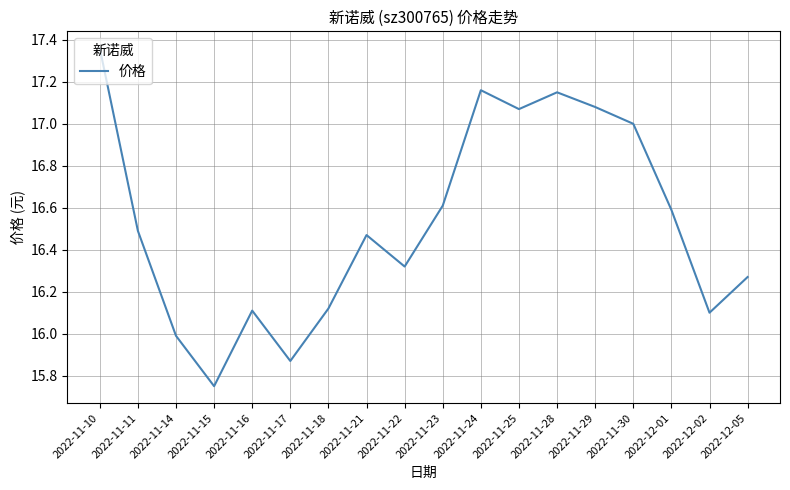

At which label is the value closest to 16?

2022-11-14